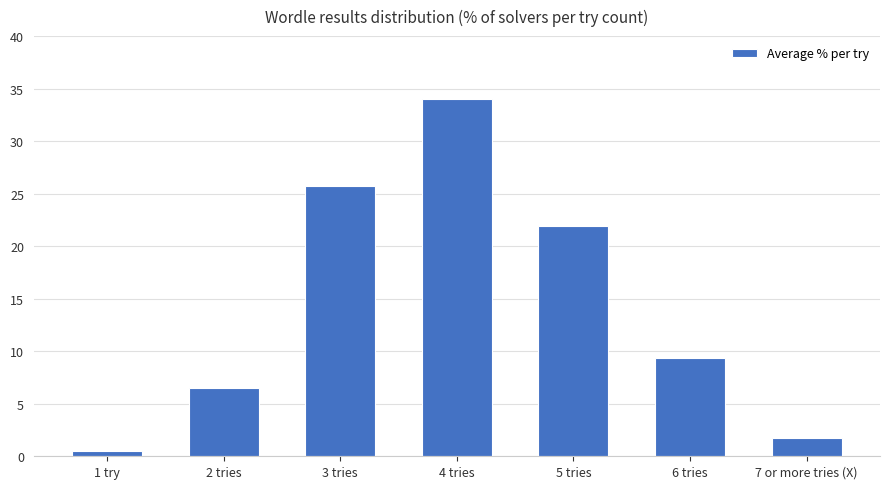

Which has a higher value, 1 try or 3 tries?

3 tries